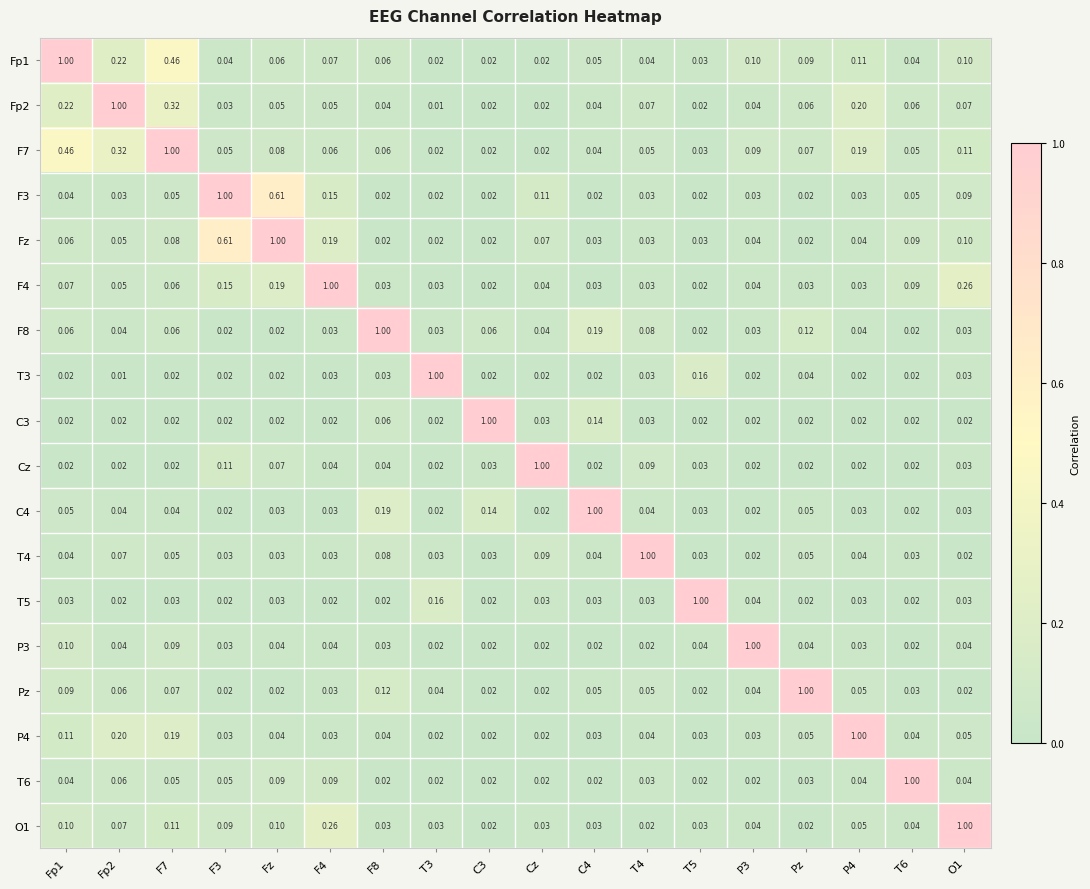

How many series are shown in this chart?

18